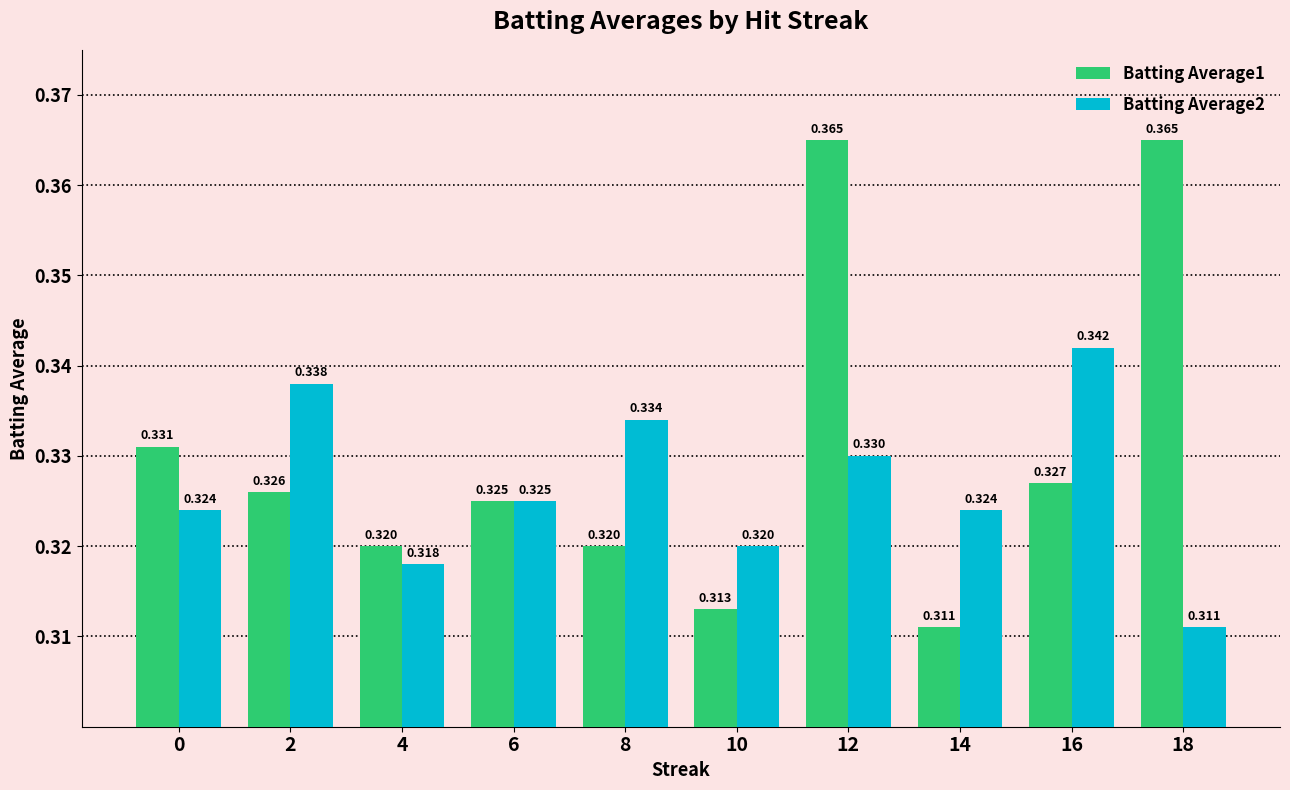

Is the value of Batting Average1 at 4 greater than the value of Batting Average2 at 8?

No